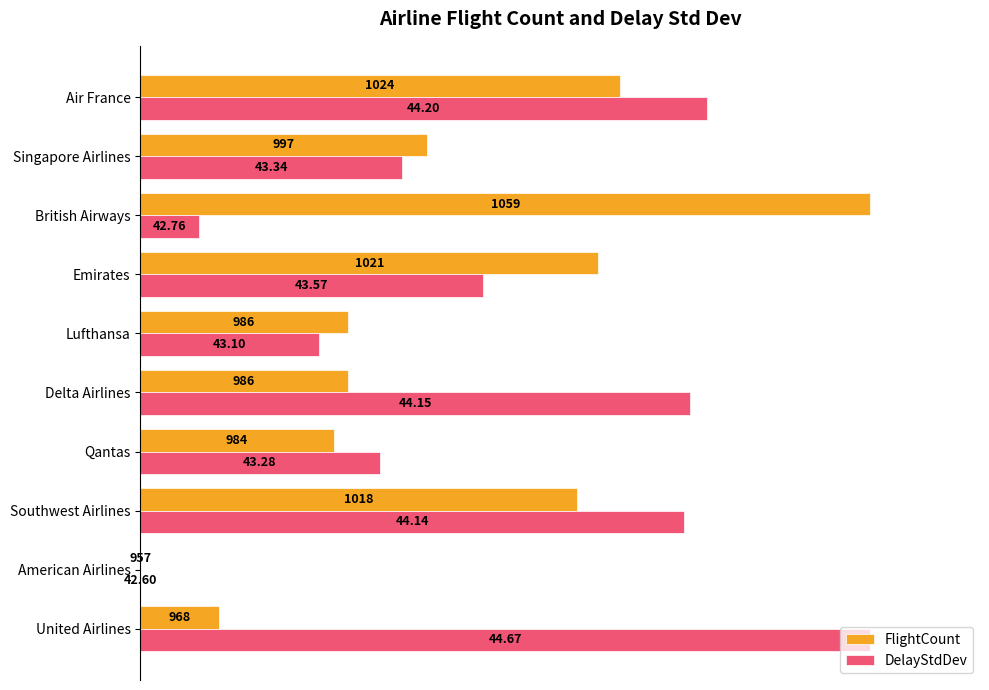

Which series has the widest spread of values?

FlightCount